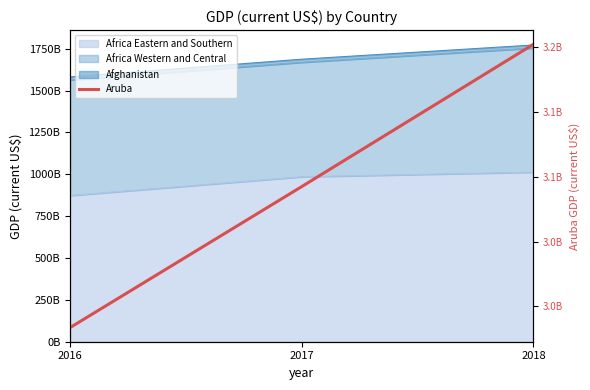

What is the minimum value shown in the chart?

2983636871.5